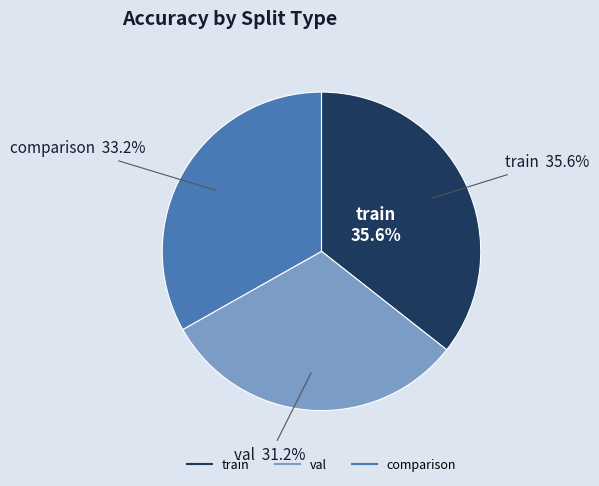

To the nearest percent, what is the difference between the largest and smallest slice percentages?

4%